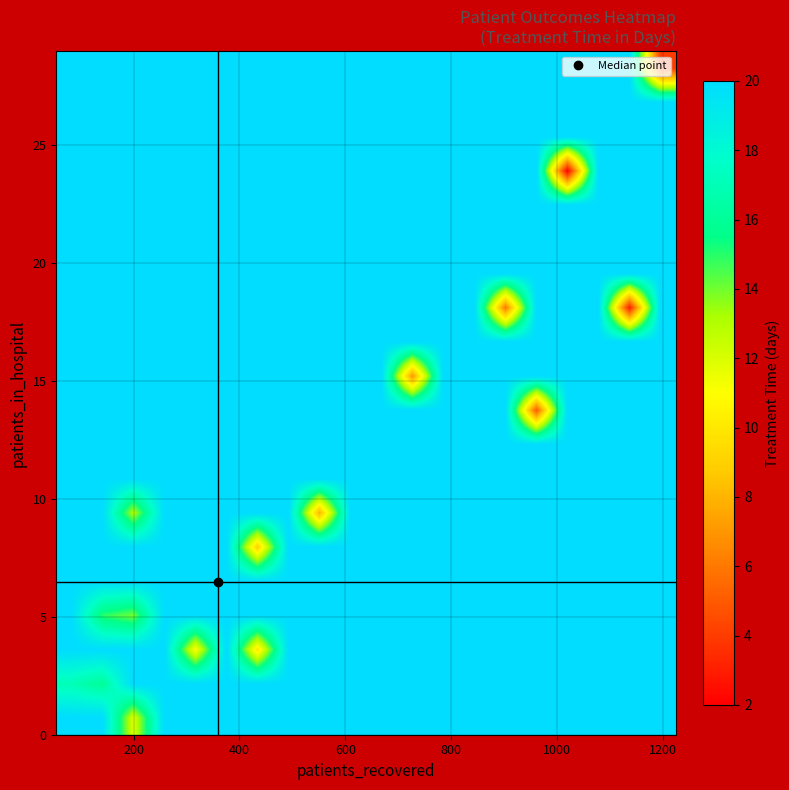

How many categories are shown in the chart?

20